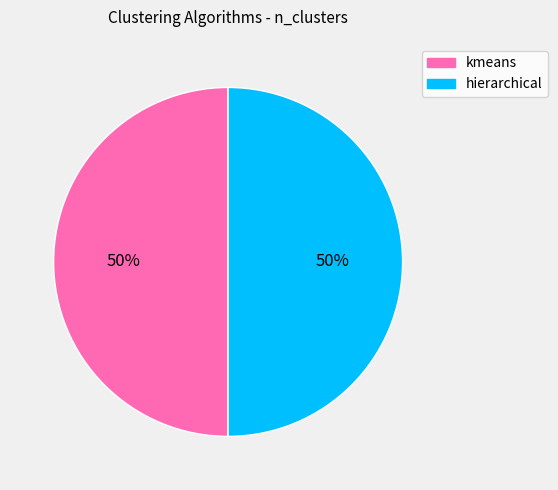

Combined, do hierarchical and kmeans account for over 50%?

Yes